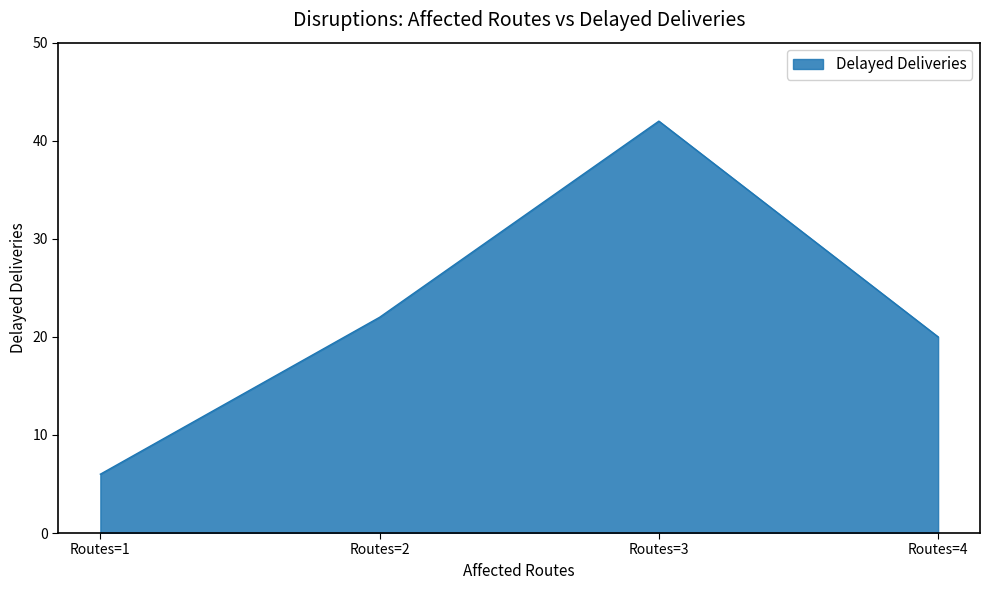

What is the change in value from Routes=2 to Routes=3?

+20